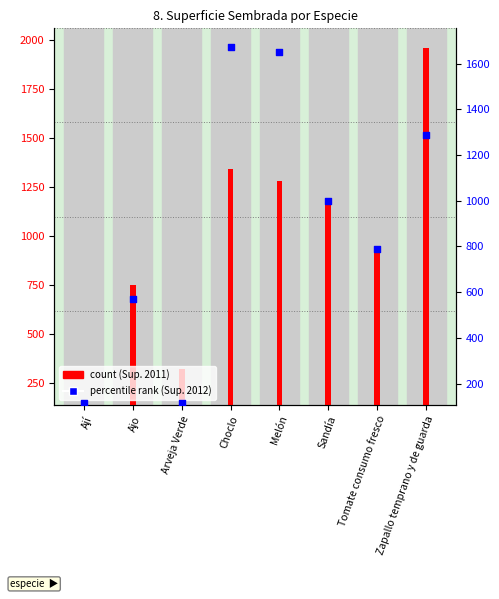

Which series contains the highest Y value?

count